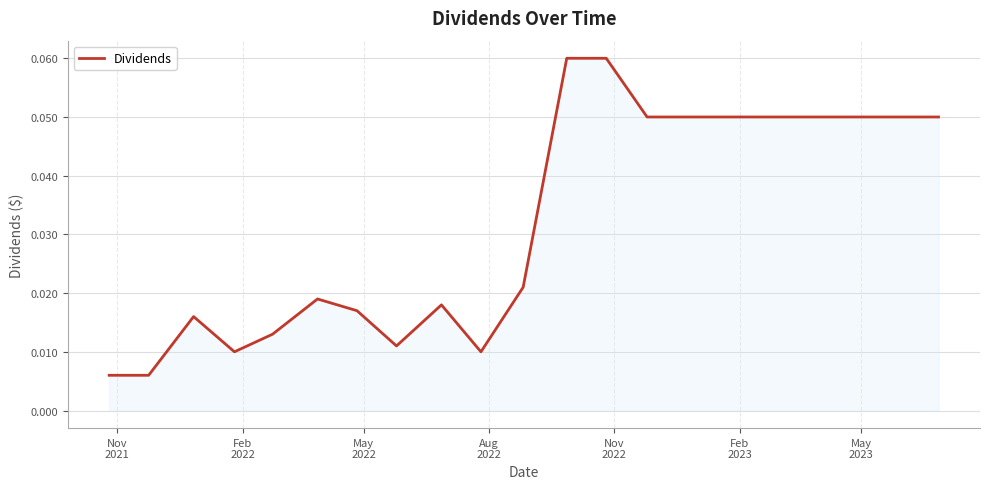

Count the number of data series in this chart.

1